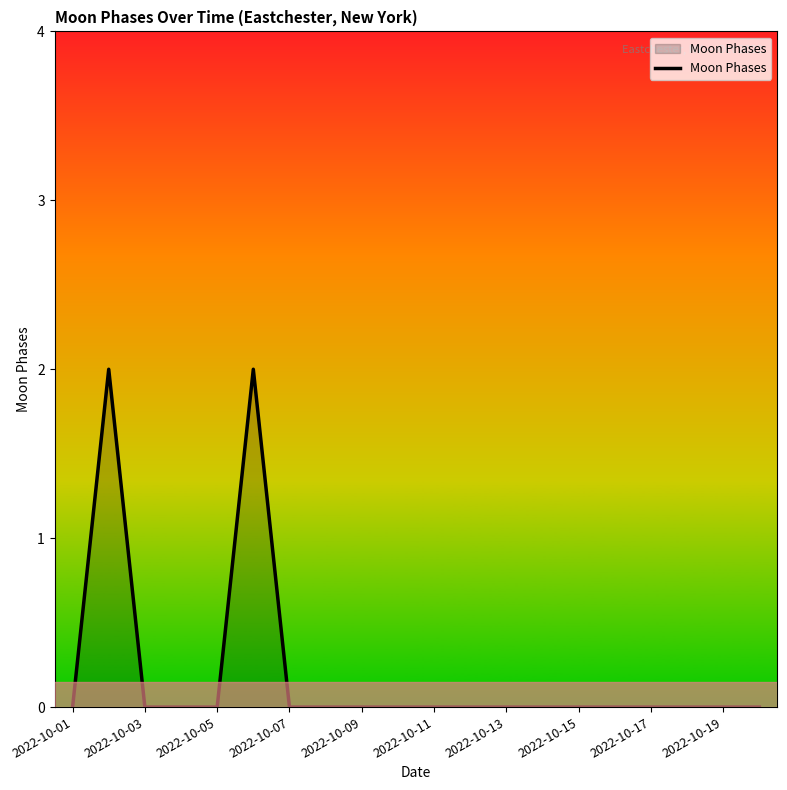

Is this an area chart (filled region under the line)?

Yes